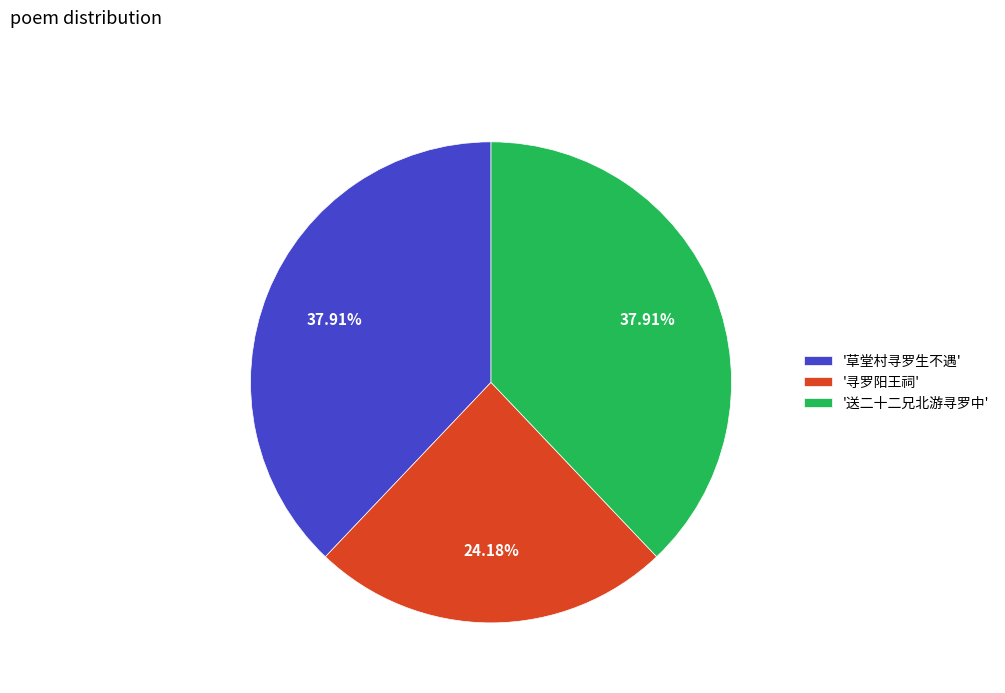

Does any single category account for the majority?

No